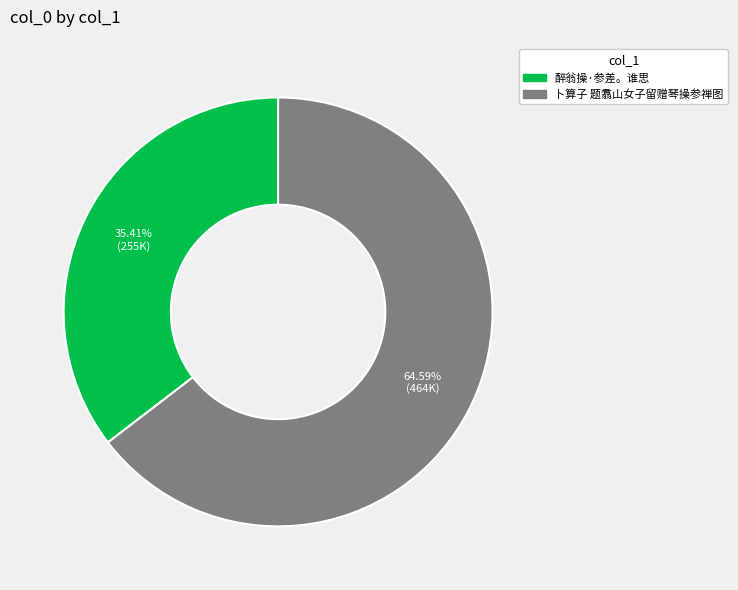

What percentage is the 卜算子 题翥山女子留赠琴操参禅图 slice, to the nearest percent?

65%